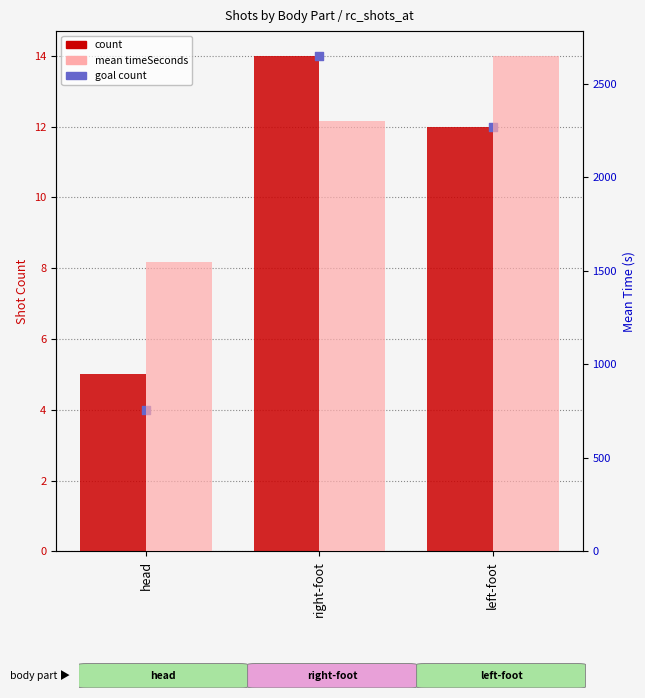

What is the total value across all series at left-foot?

2674